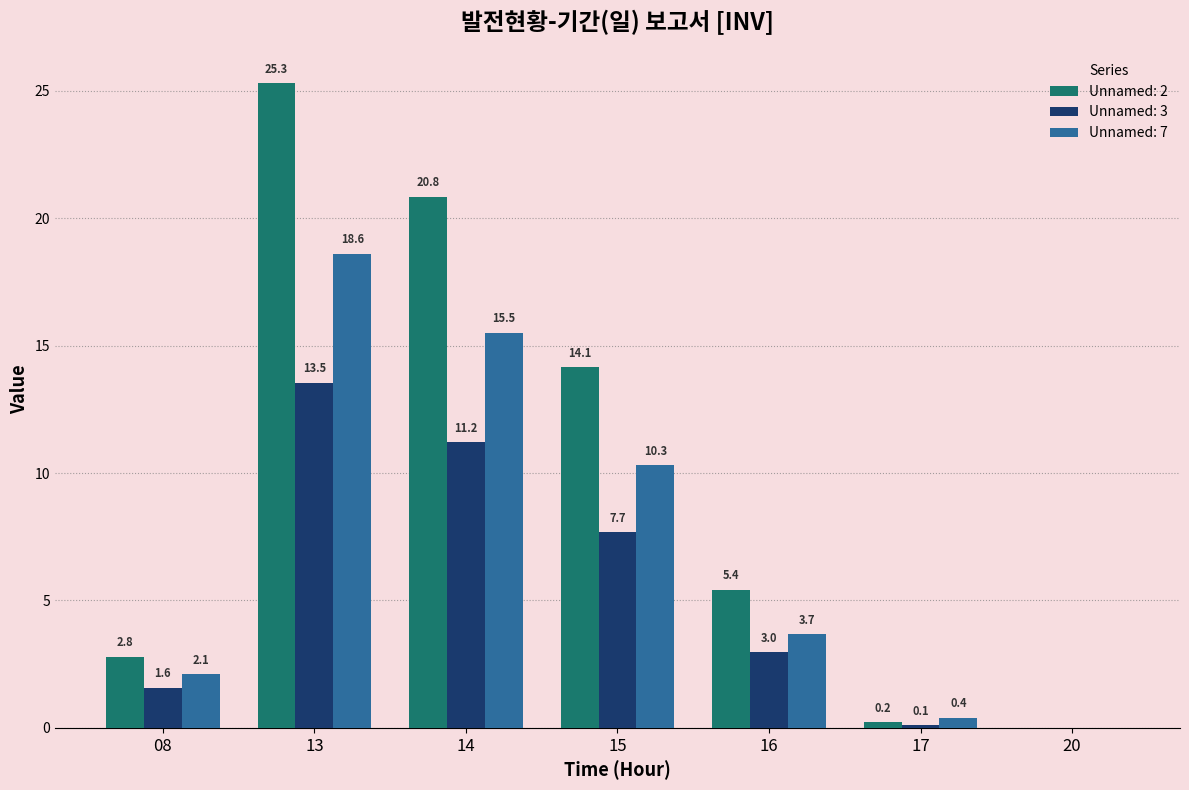

Between 08 and 15, which series saw the biggest shift?

Unnamed: 2